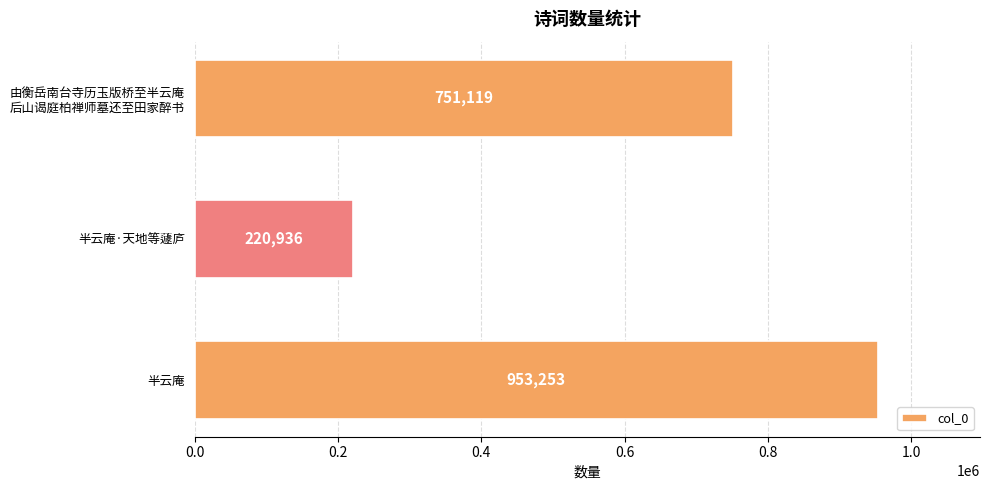

What is the change in value from 半云庵 to 半云庵·天地等蘧庐?

-732317